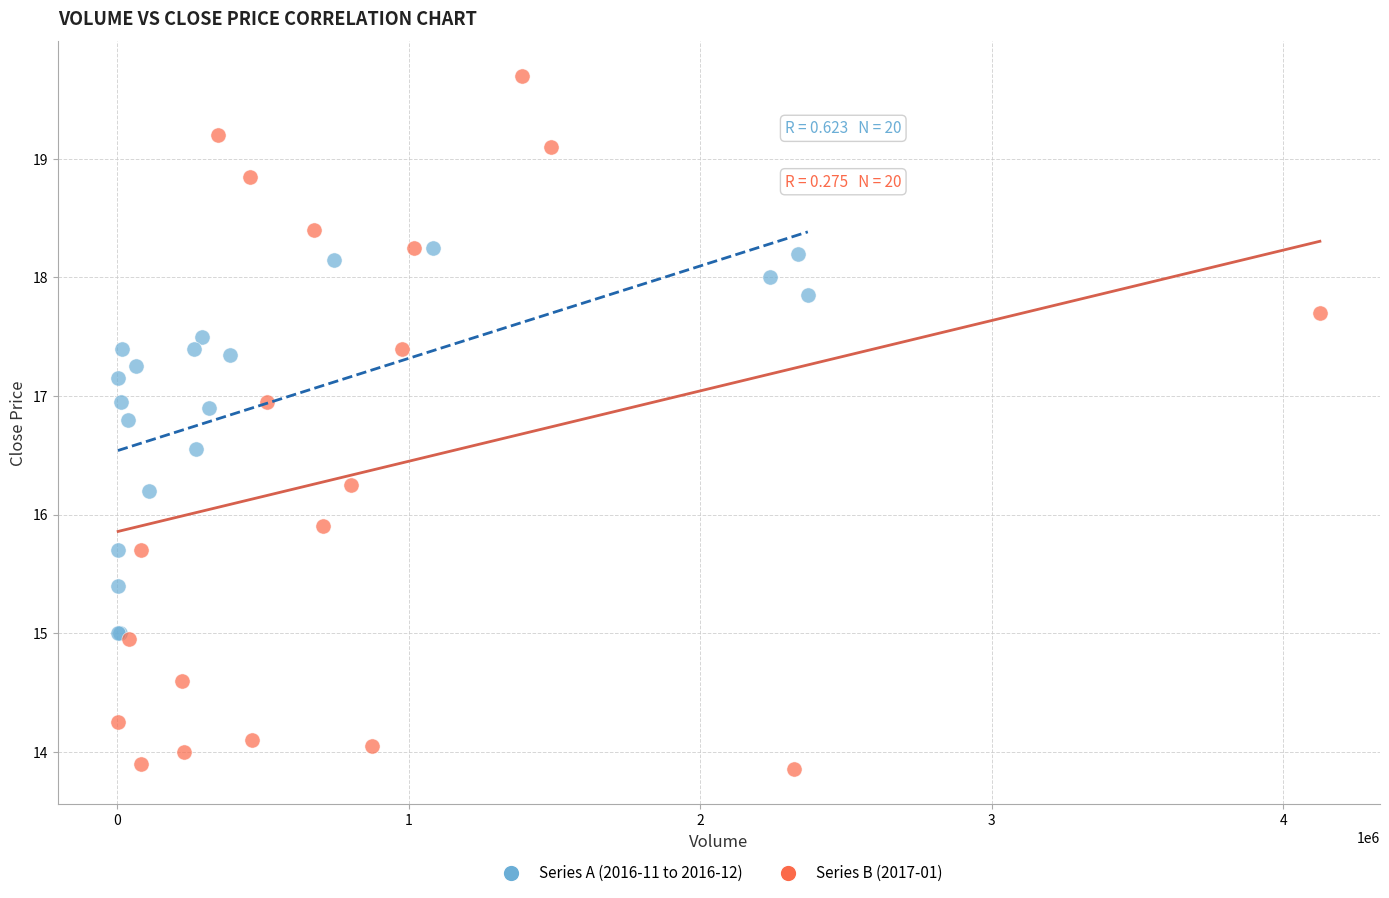

Which series contains the highest Y value?

Series B (2017-01)